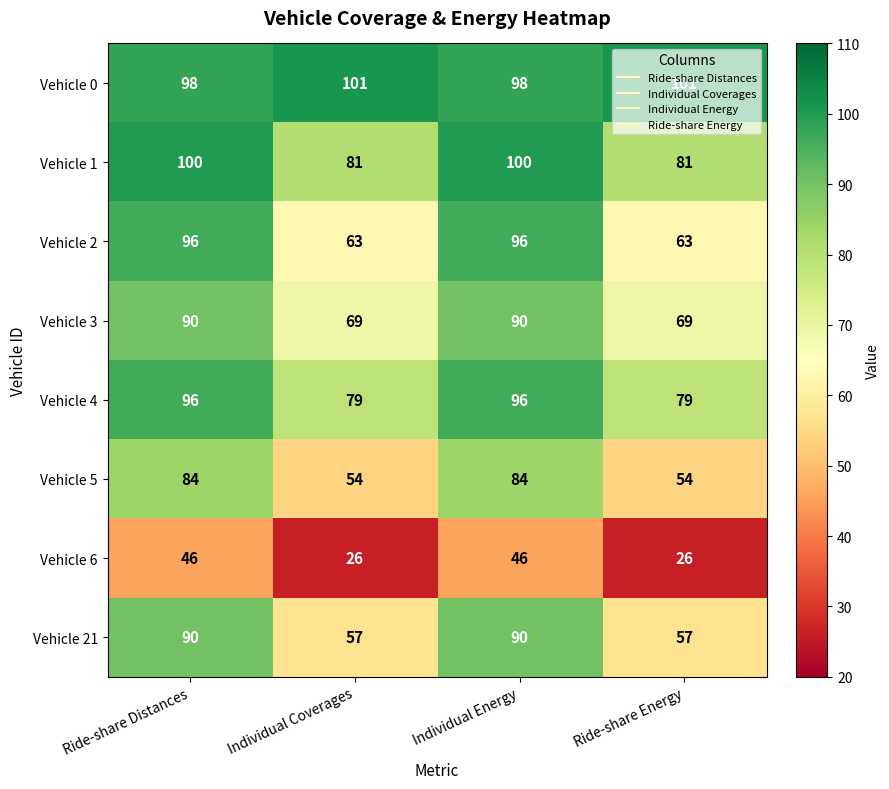

What is the lowest value of the Vehicle 21 series?

57